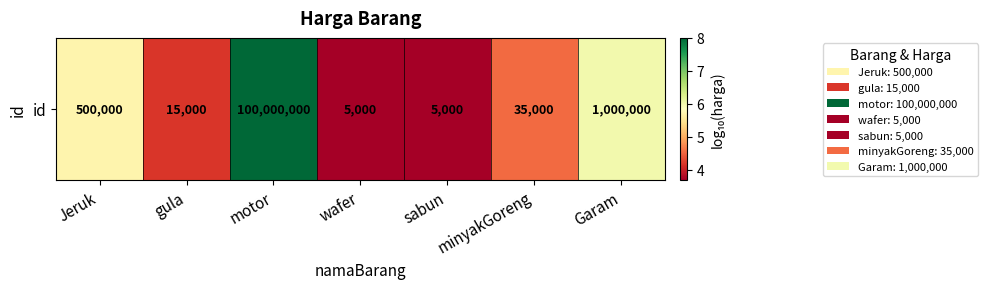

The chart shows a value of 8.0 at motor. True or false?

True